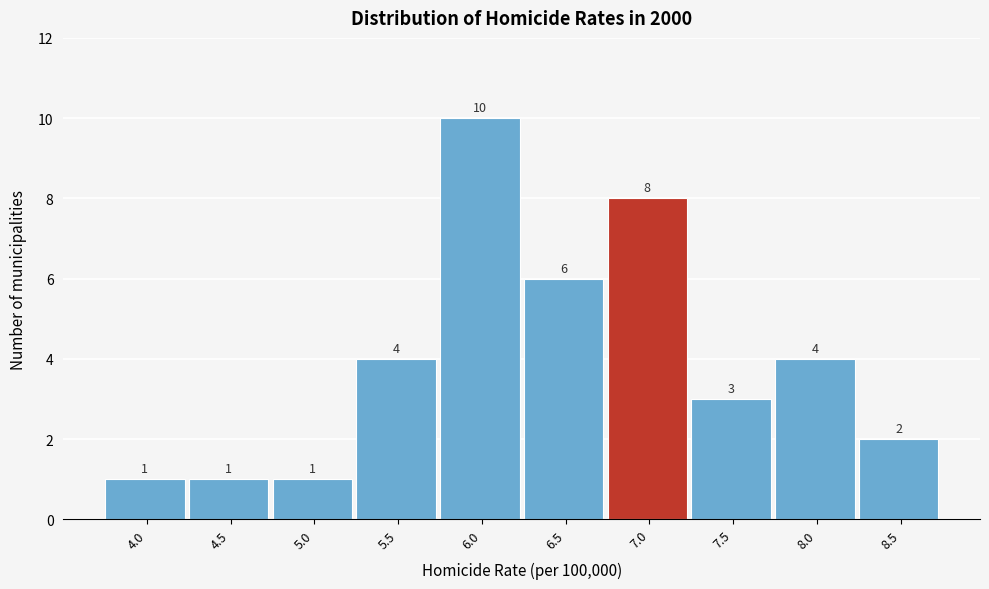

Reading left to right, list all the values displayed in this chart.

1	1	1	4	10	6	8	3	4	2